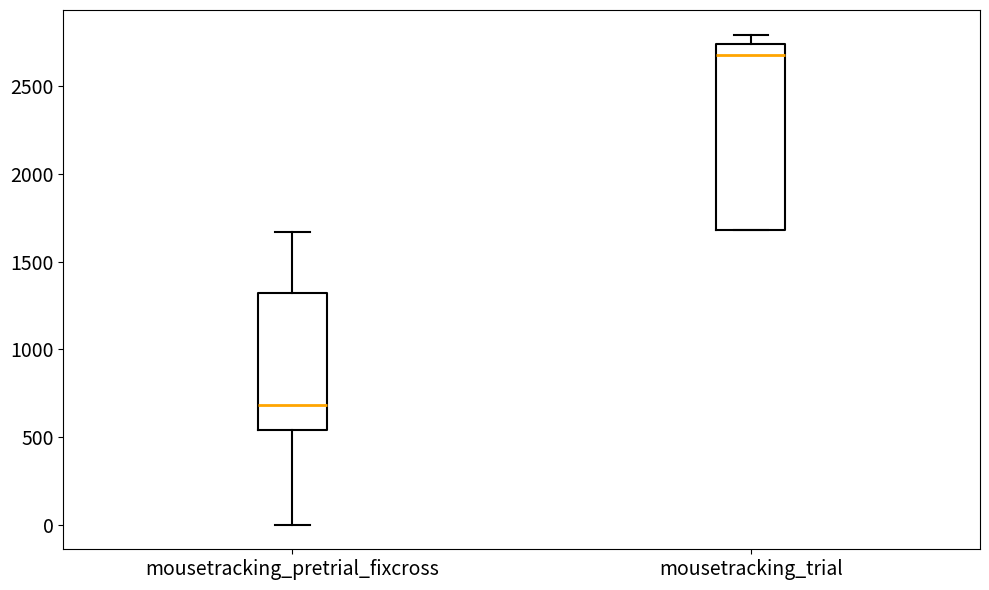

Reading left to right, read every box against the y-axis: the position of its median line, the range the box covers, and the ends of its whiskers. The values are not printed on the chart, so give them approximately, as read against the axis.

mousetracking_pretrial_fixcross: median 700, box 550 to 1300, whiskers 0 to 1650
mousetracking_trial: median 2700, box 1700 to 2750, whiskers 1700 to 2800